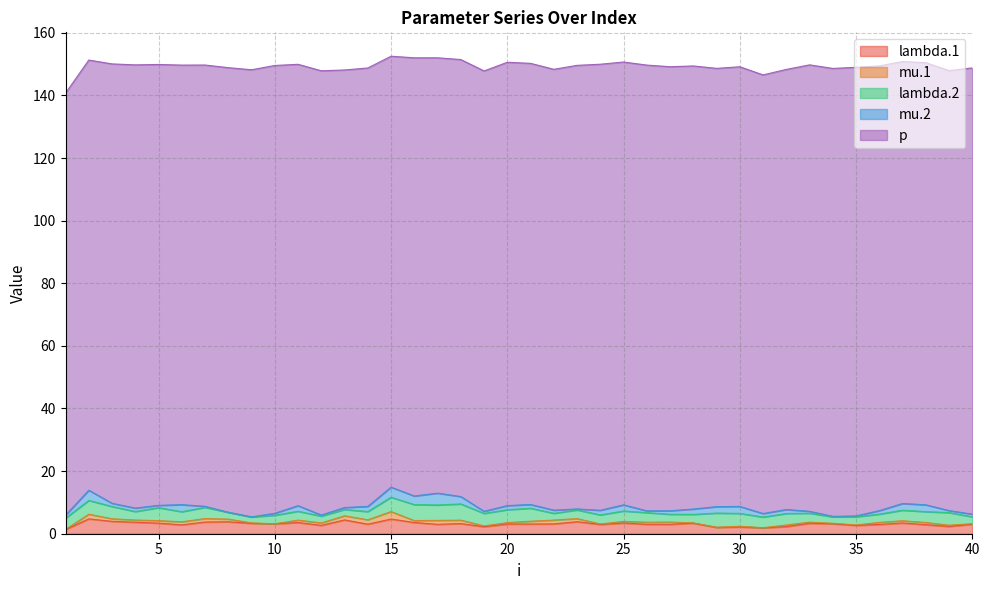

The lambda.1 series shows 3.1 at 22. True or false?

True